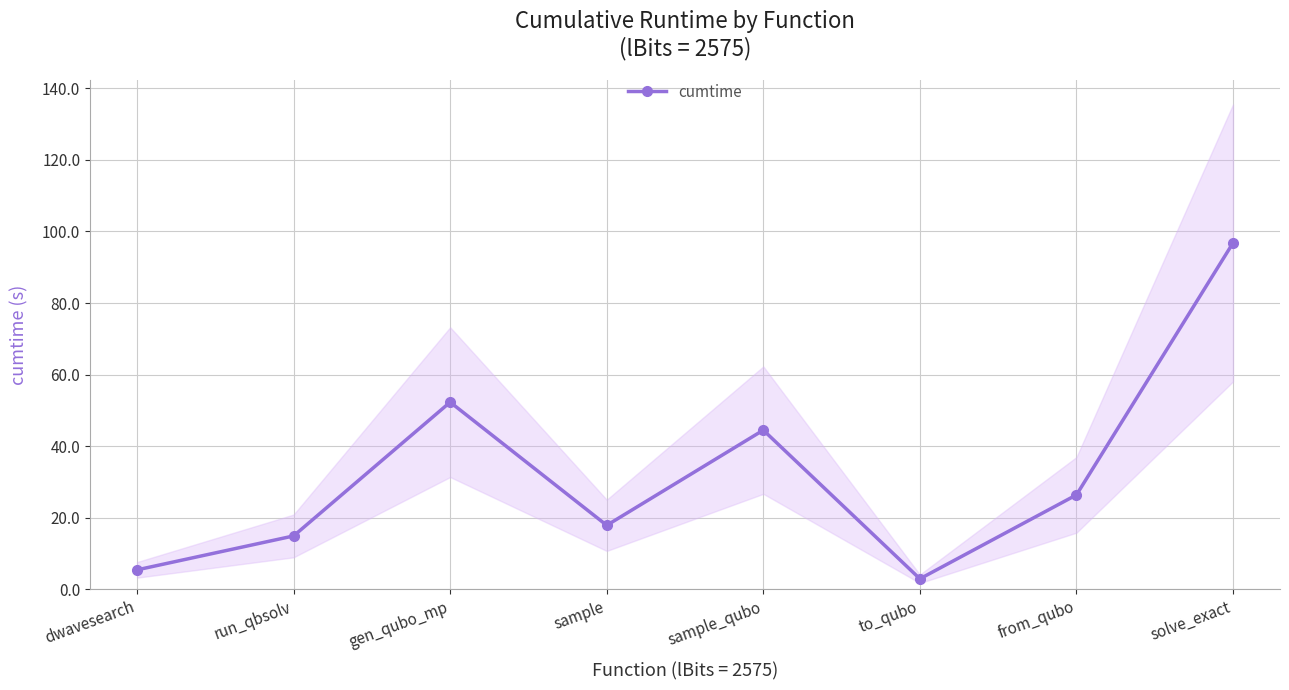

What is the label of the 8th point from the right?

dwavesearch